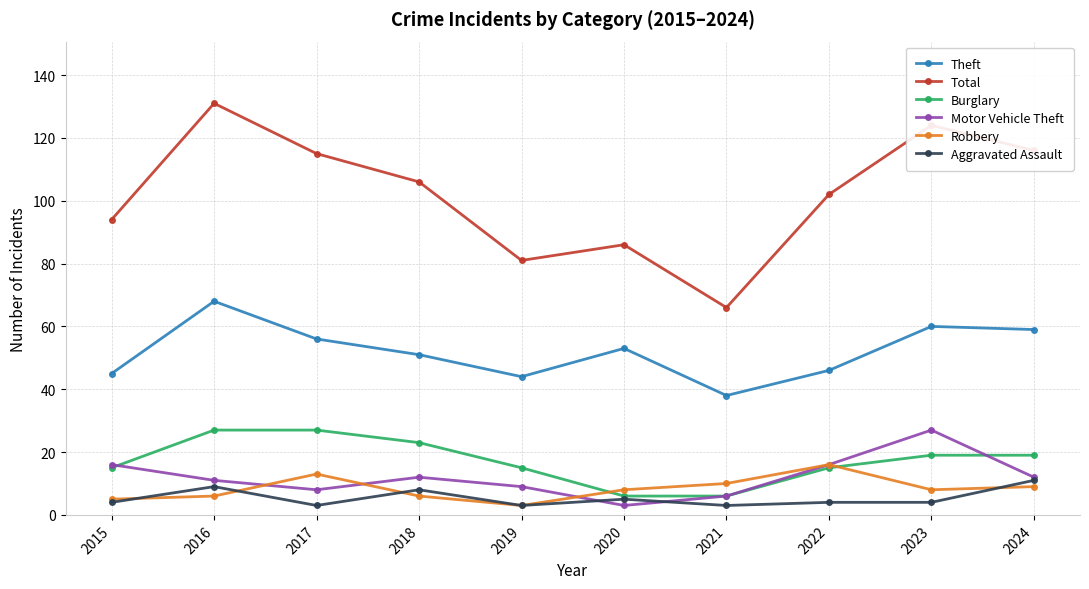

In Robbery, how many points are lower than both neighbors (excluding endpoints)?

2